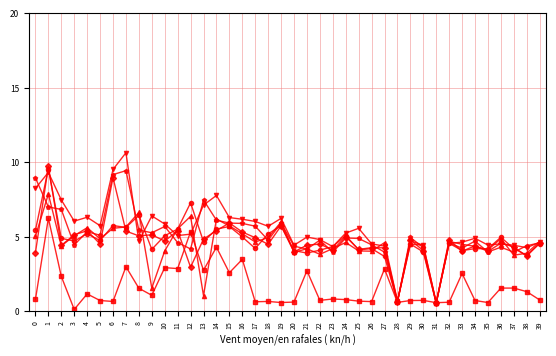

Which category has the highest value across all series?

7